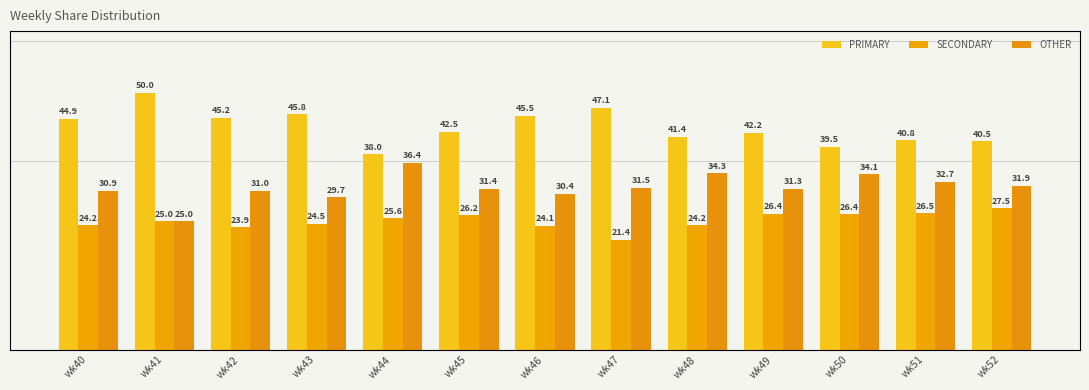

Which label corresponds to the largest value in the chart?

wk41